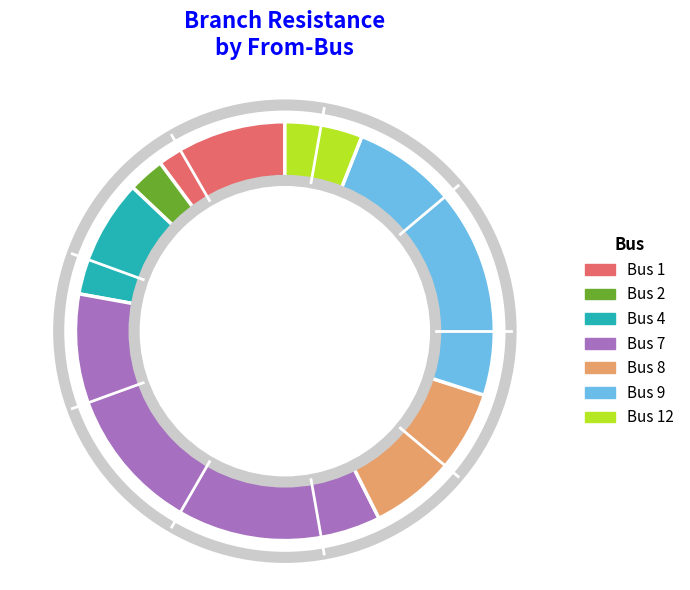

Is there a majority slice in this chart?

No